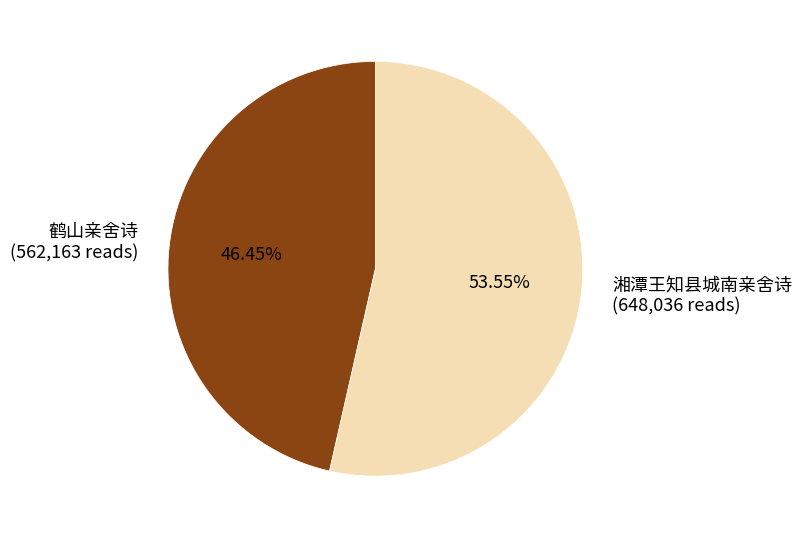

To the nearest percent, what is the combined percentage of 鹤山亲舍诗 and 湘潭王知县城南亲舍诗?

100%